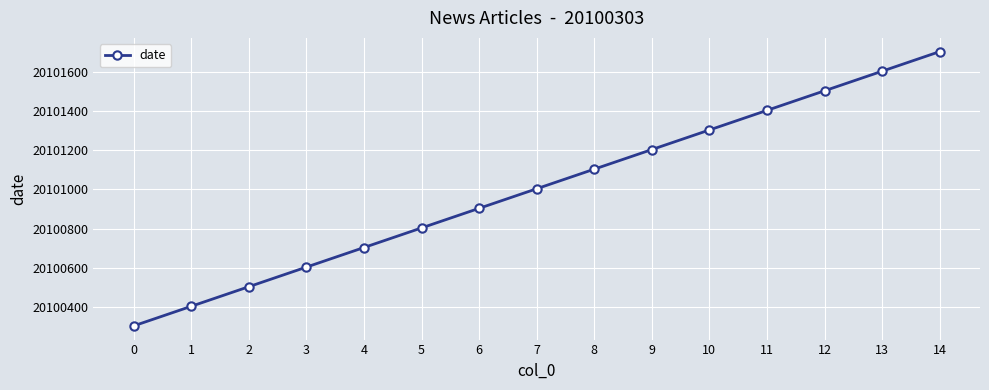

What is the maximum value shown in the chart?

20101703